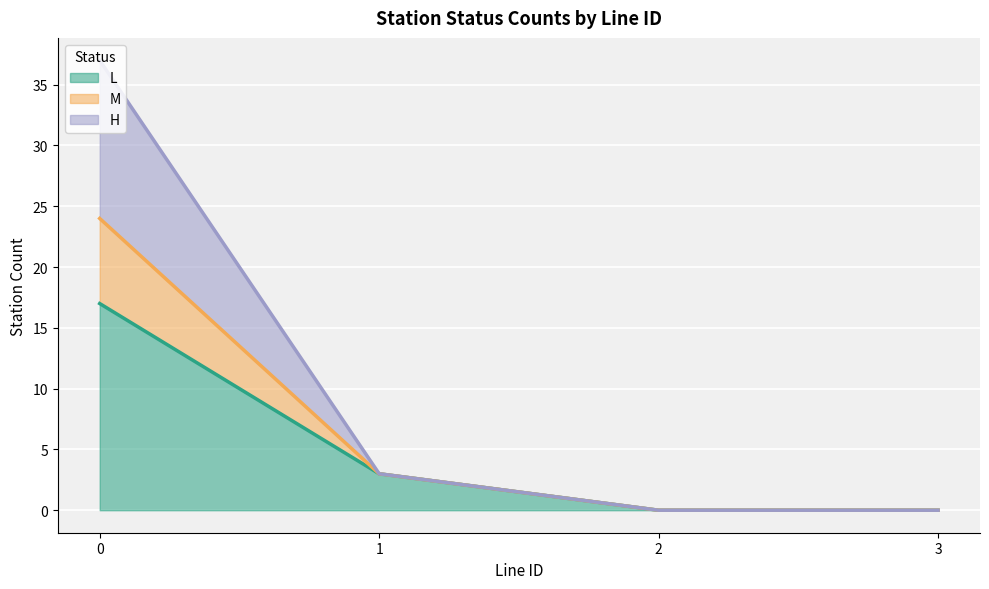

True or false: L has a value of 0 at 2.

True